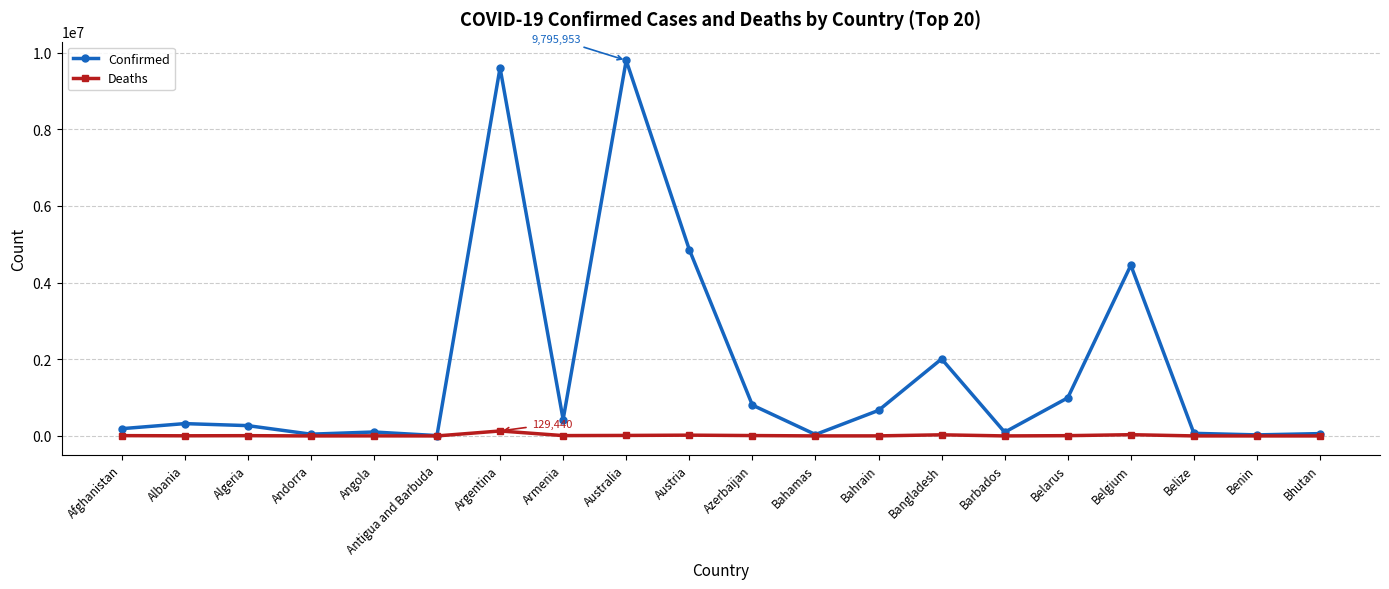

What is the label of the 5th point from the left?

Angola